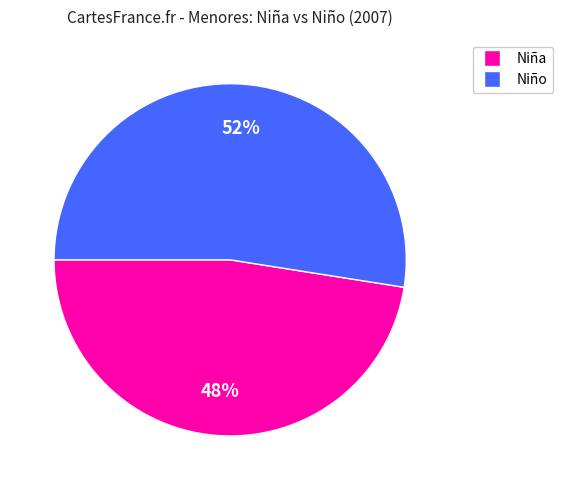

Is there any slice that represents more than half of the pie?

Yes